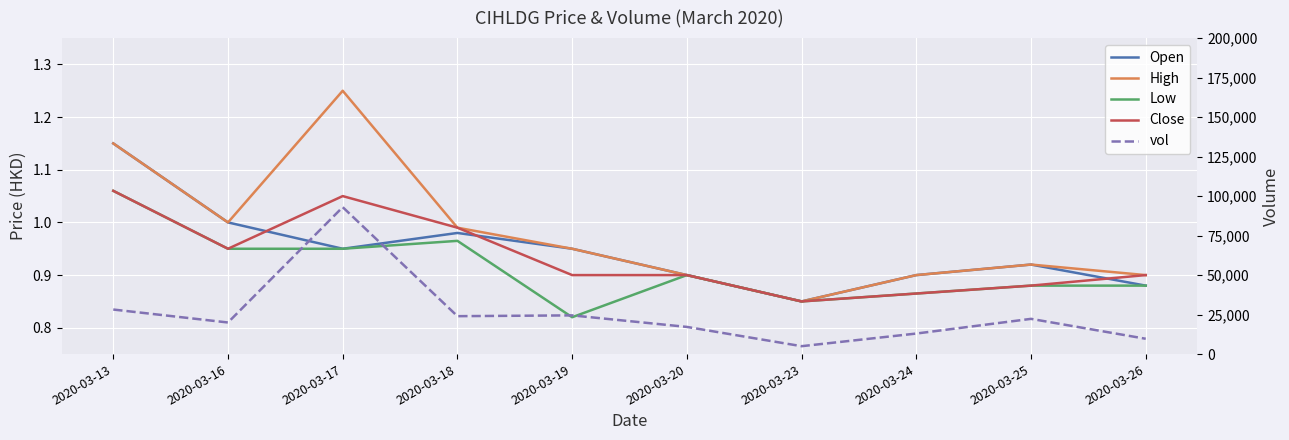

Reading left to right, what are all the values shown in this chart?

Open: 2020-03-13=1.1	2020-03-16=1.0	2020-03-17=0.9	2020-03-18=1.0	2020-03-19=0.9	2020-03-20=0.9	2020-03-23=0.8	2020-03-24=0.9	2020-03-25=0.9	2020-03-26=0.9
High: 2020-03-13=1.1	2020-03-16=1.0	2020-03-17=1.2	2020-03-18=1.0	2020-03-19=0.9	2020-03-20=0.9	2020-03-23=0.8	2020-03-24=0.9	2020-03-25=0.9	2020-03-26=0.9
Low: 2020-03-13=1.1	2020-03-16=0.9	2020-03-17=0.9	2020-03-18=1.0	2020-03-19=0.8	2020-03-20=0.9	2020-03-23=0.8	2020-03-24=0.9	2020-03-25=0.9	2020-03-26=0.9
Close: 2020-03-13=1.1	2020-03-16=0.9	2020-03-17=1.1	2020-03-18=1.0	2020-03-19=0.9	2020-03-20=0.9	2020-03-23=0.8	2020-03-24=0.9	2020-03-25=0.9	2020-03-26=0.9
vol: 2020-03-13=28200.0	2020-03-16=20000.0	2020-03-17=93000.0	2020-03-18=24000.0	2020-03-19=24500.0	2020-03-20=17200.0	2020-03-23=5000.0	2020-03-24=13000.0	2020-03-25=22300.0	2020-03-26=9700.0